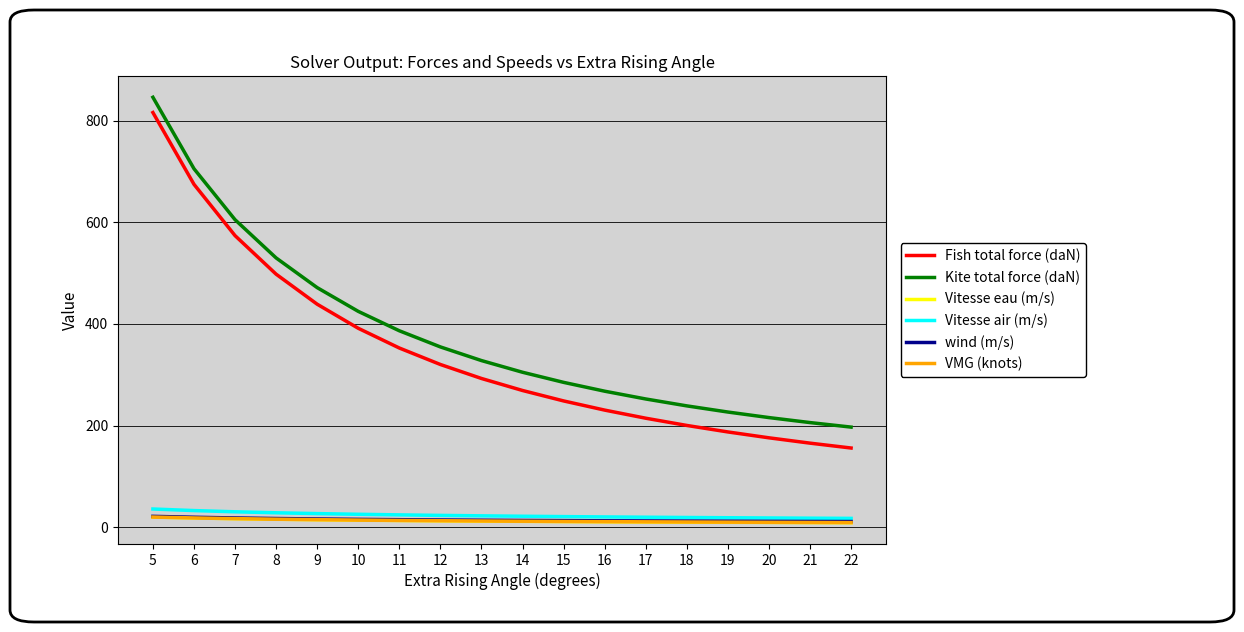

True or false: Vitesse air (m/s) and Kite total force (daN) intersect in this chart.

False